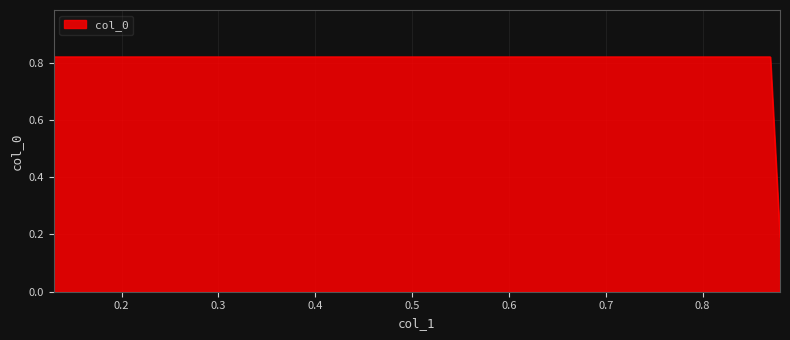

List the labels in order of value, largest first.

0.13, 0.87, 0.88, 0.13